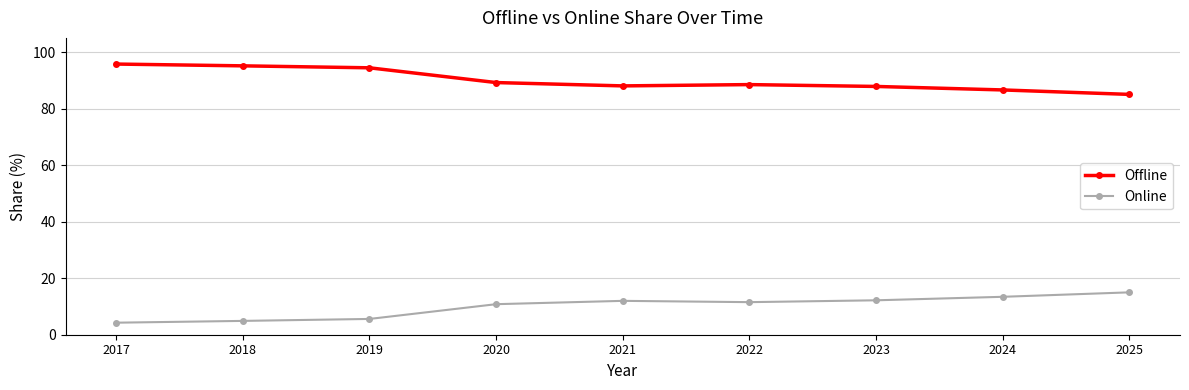

What is the difference between the maximum and minimum values in the Online series?

10.7